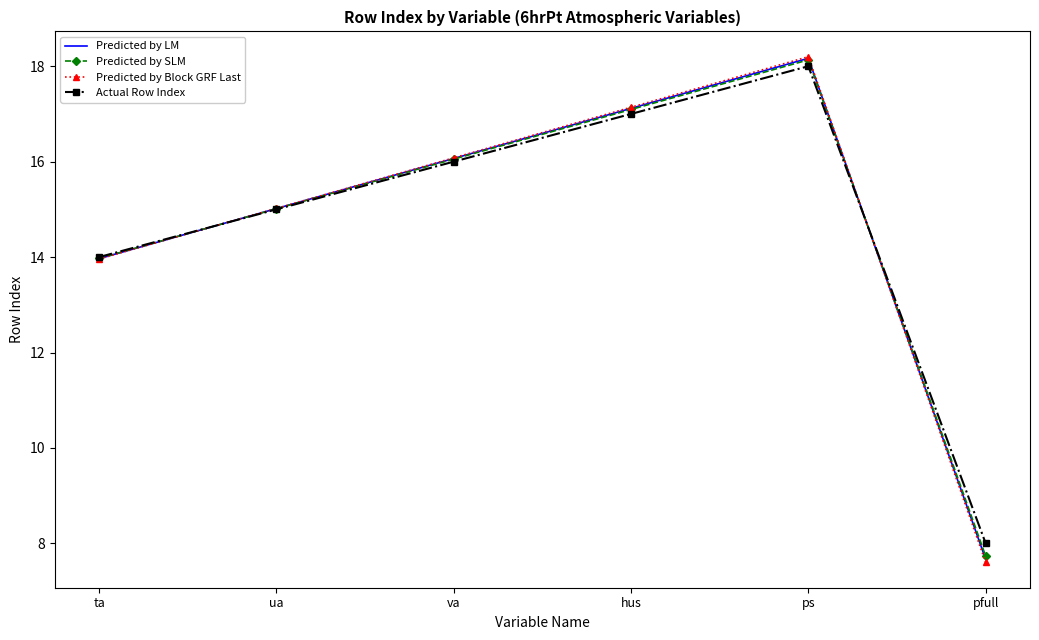

At how many categories does at least one series exceed 17?

2